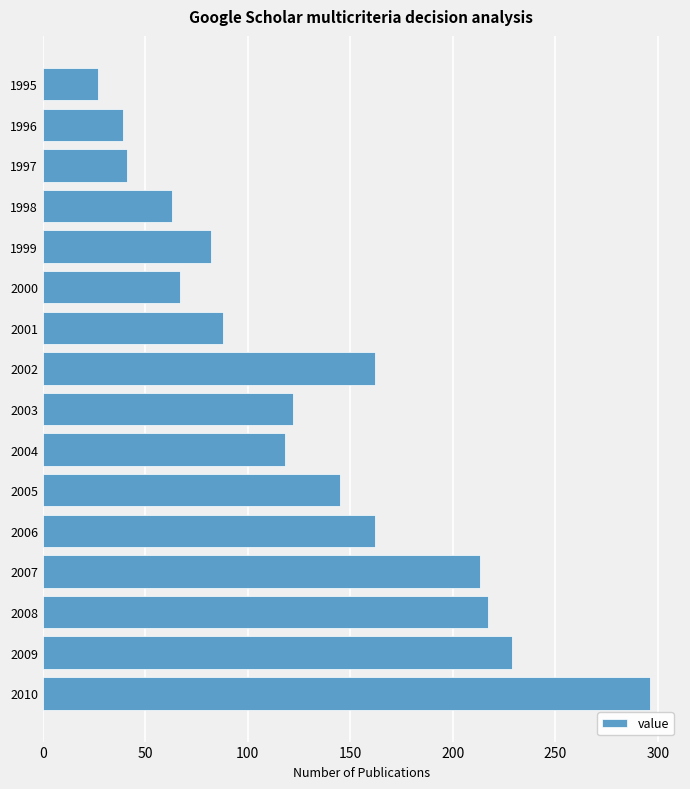

What is the value of the 4th bar from the top?

63